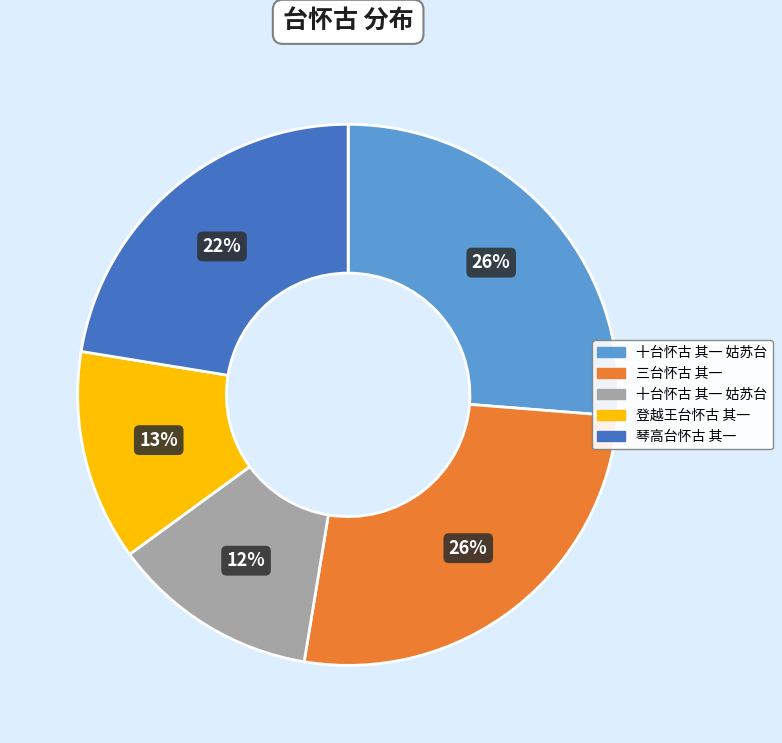

Is there any slice that represents more than half of the pie?

No